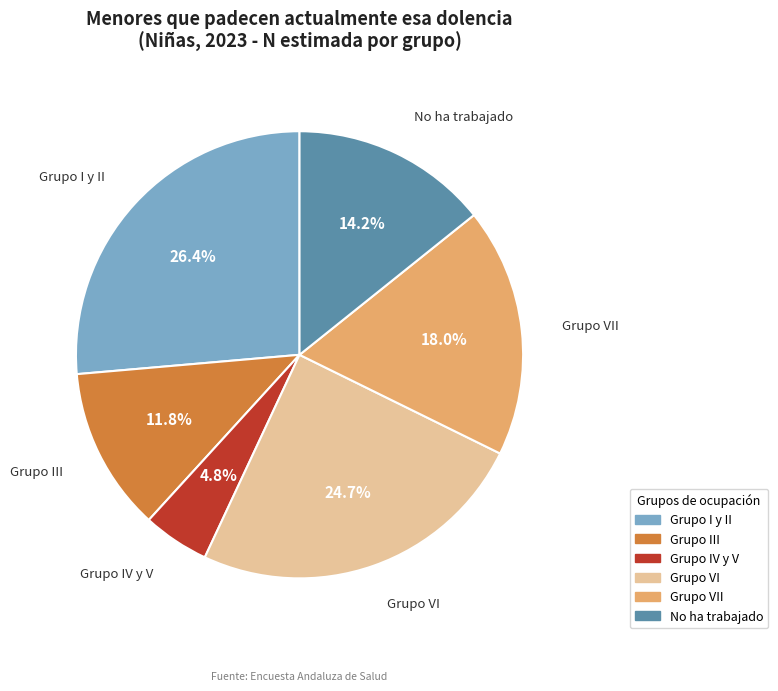

Is there a majority slice in this chart?

No